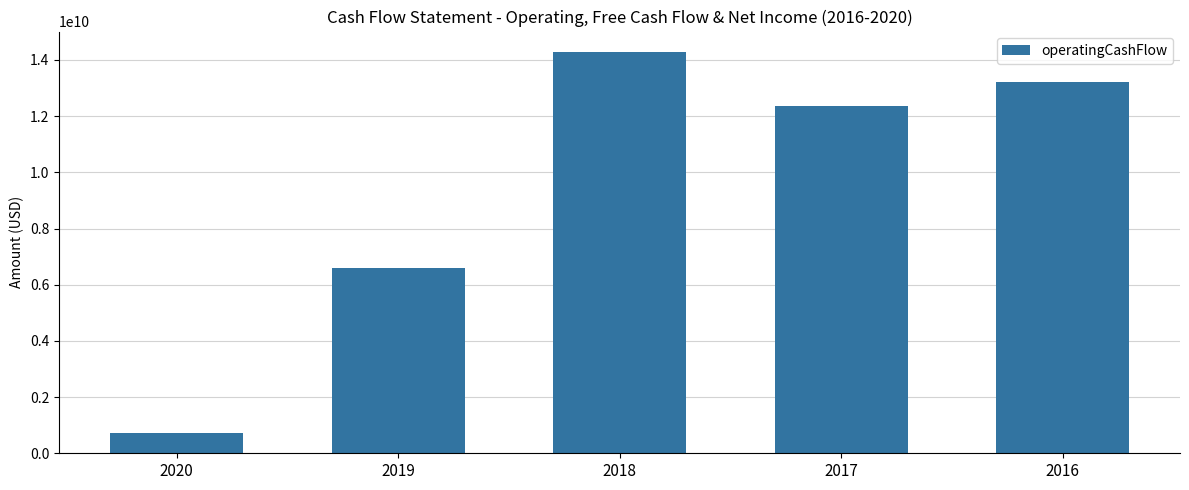

What is the maximum value shown in the chart?

14295000000